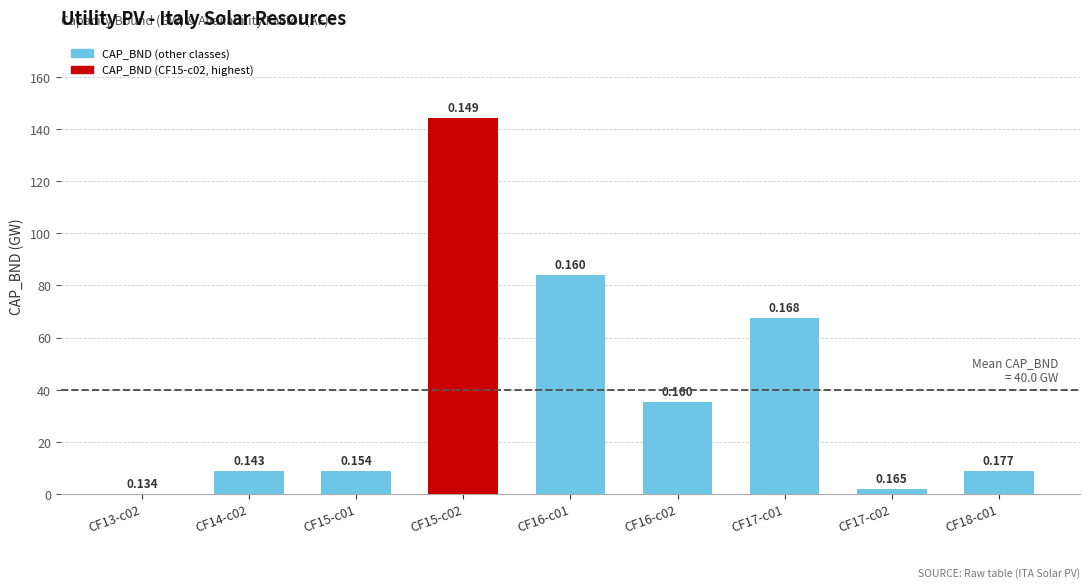

Does the chart contain any negative values?

No